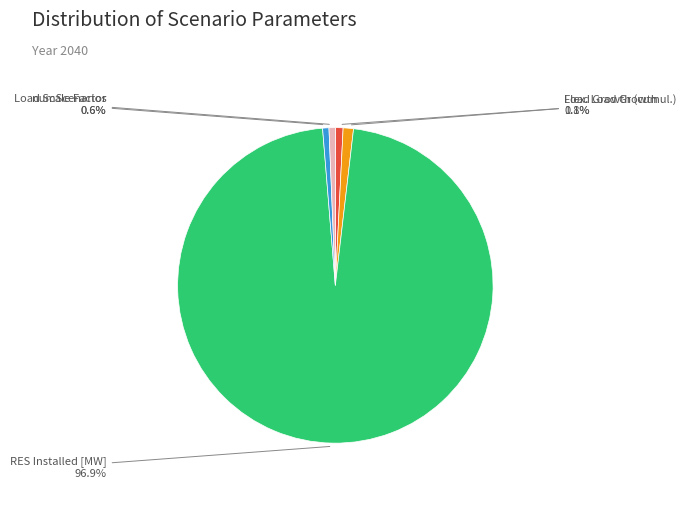

Which slice is the largest?

RES Installed [MW]